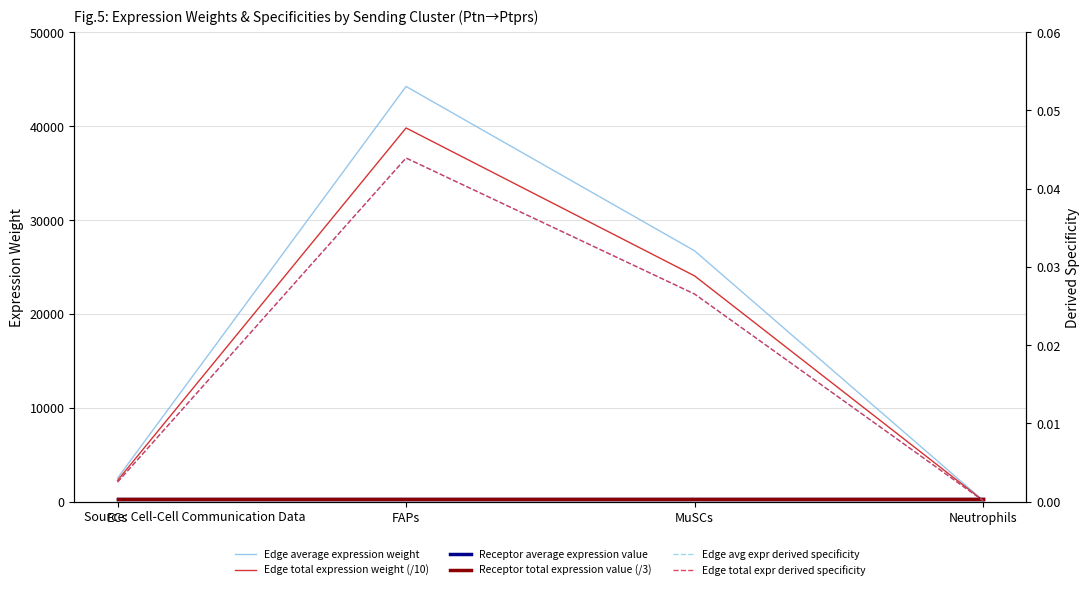

At which label does Edge average expression weight reach its peak?

FAPs